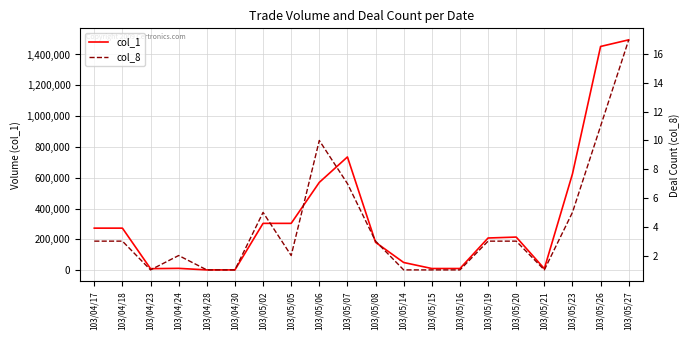

Is it true that col_8 equals 2 at 103/05/08?

False